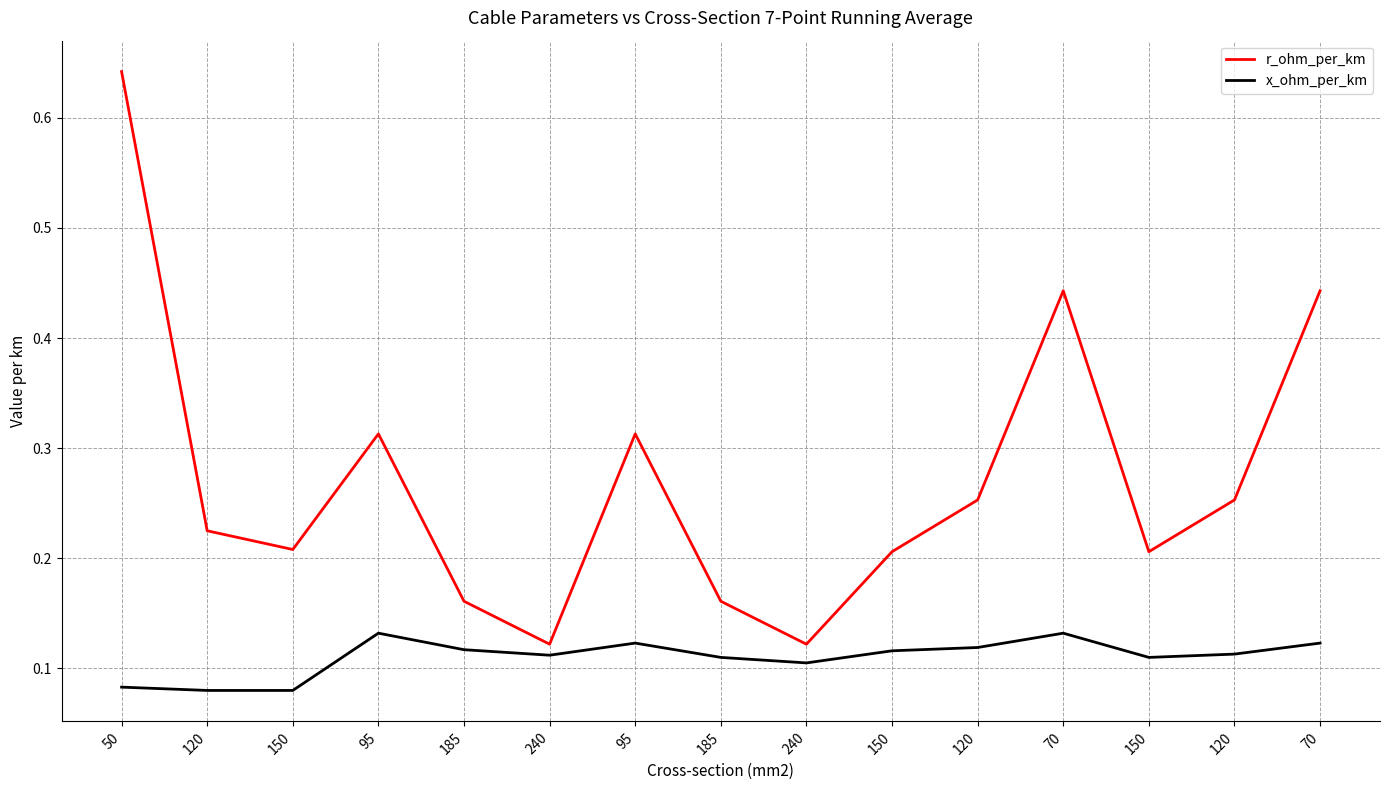

What are all the series names shown in the legend?

r_ohm_per_km, x_ohm_per_km